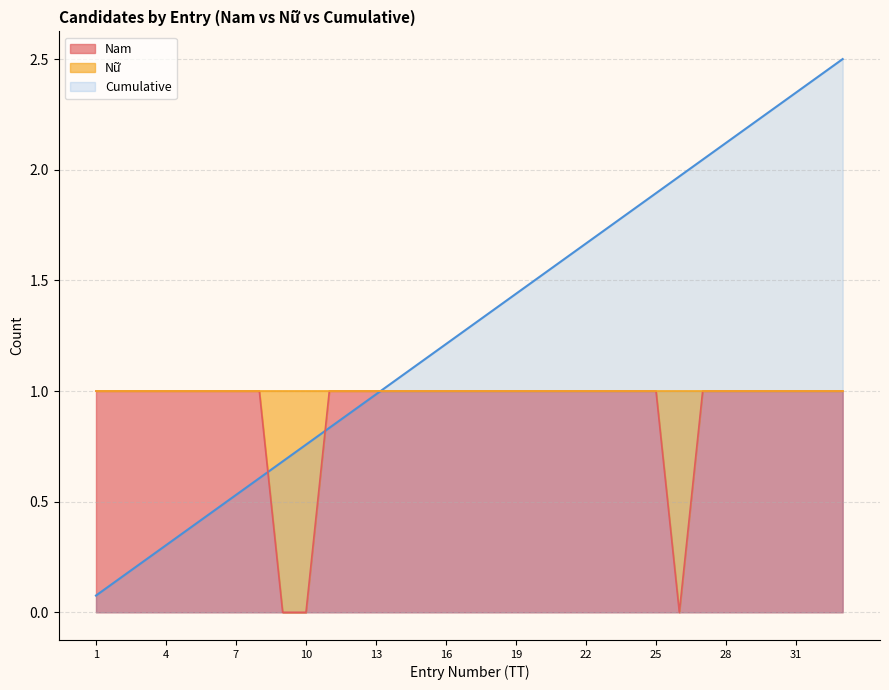

The Nam series shows 1.7 at 7. True or false?

False